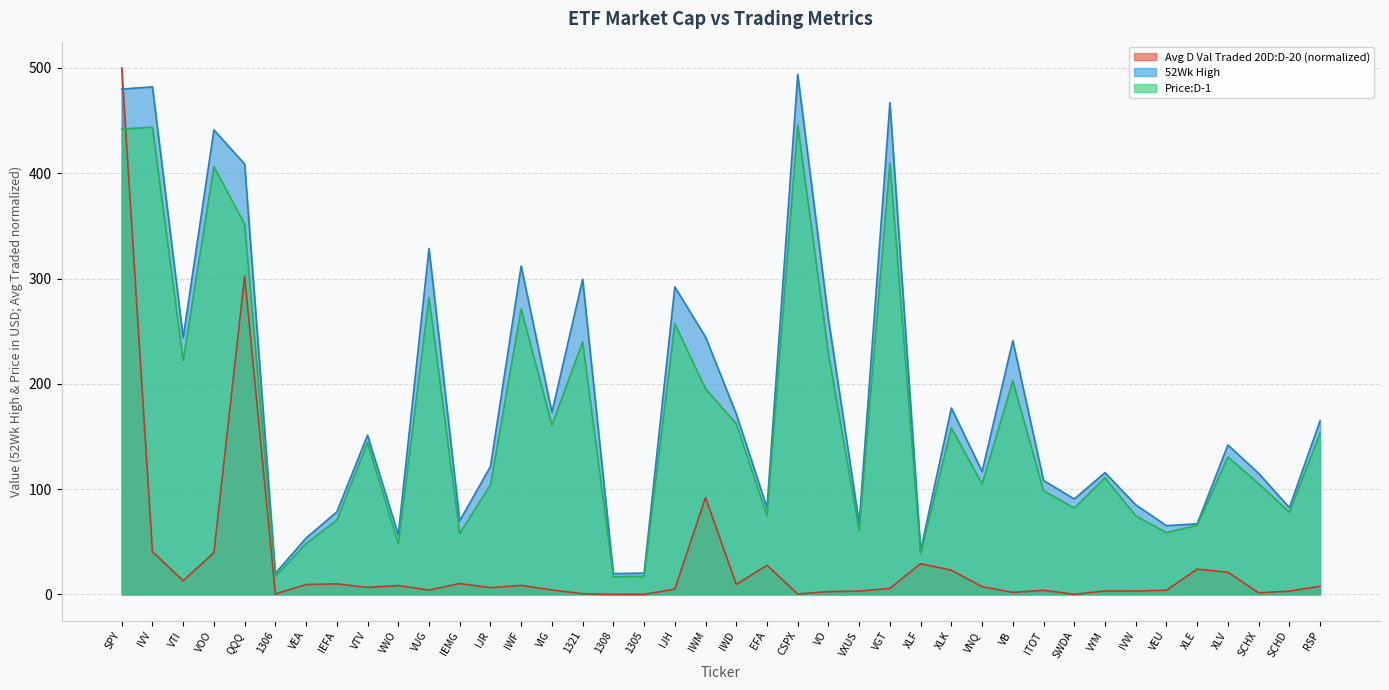

True or false: 52Wk High and Price:D-1 intersect in this chart.

False